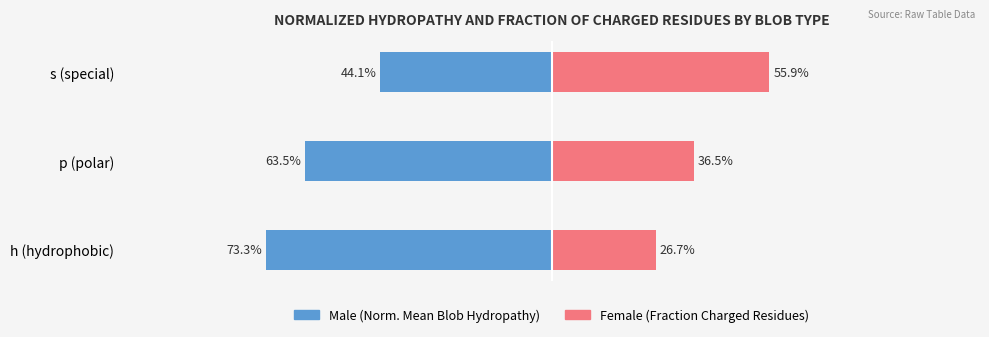

Between p (polar) and s (special), which series saw the biggest shift?

Male (Norm. Mean Blob Hydropathy)